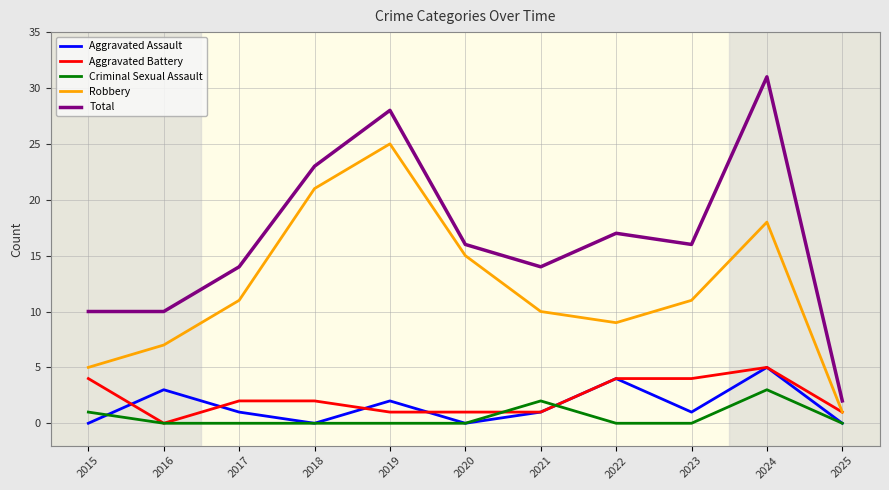

True or false: Total and Criminal Sexual Assault cross at least once.

False